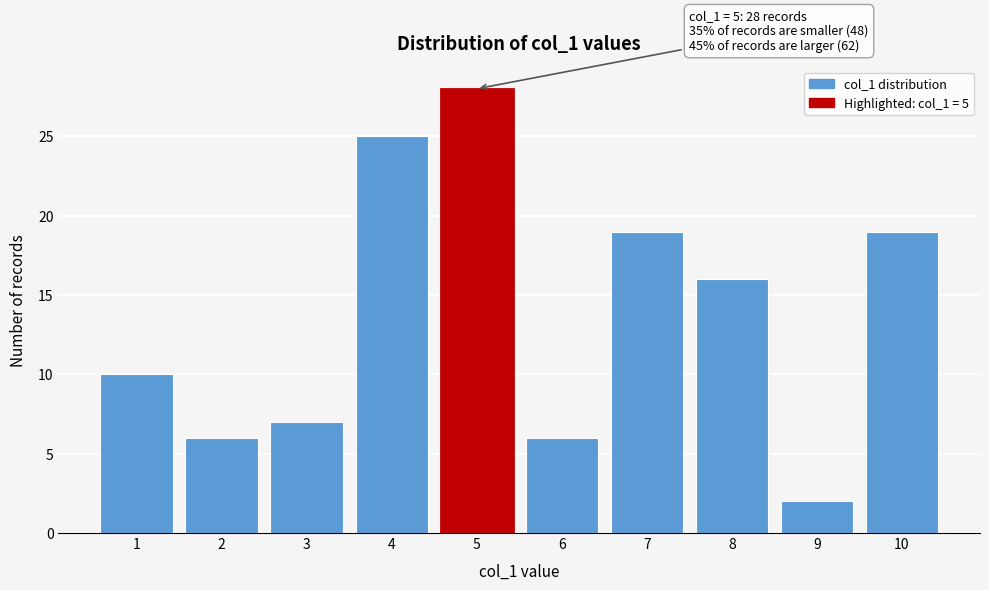

Reading right to left, extract all data points from this chart.

19	2	16	19	6	28	25	7	6	10